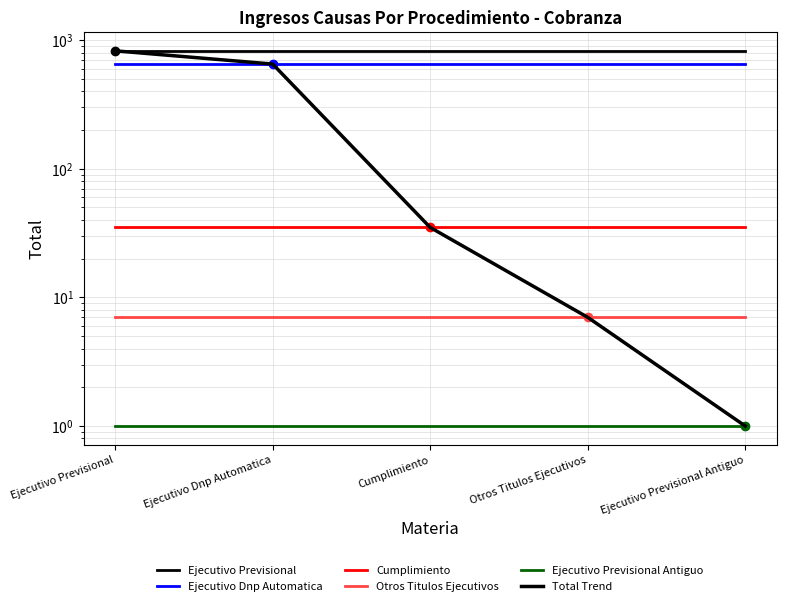

True or false: Ejecutivo Dnp Automatica and Cumplimiento intersect in this chart.

False